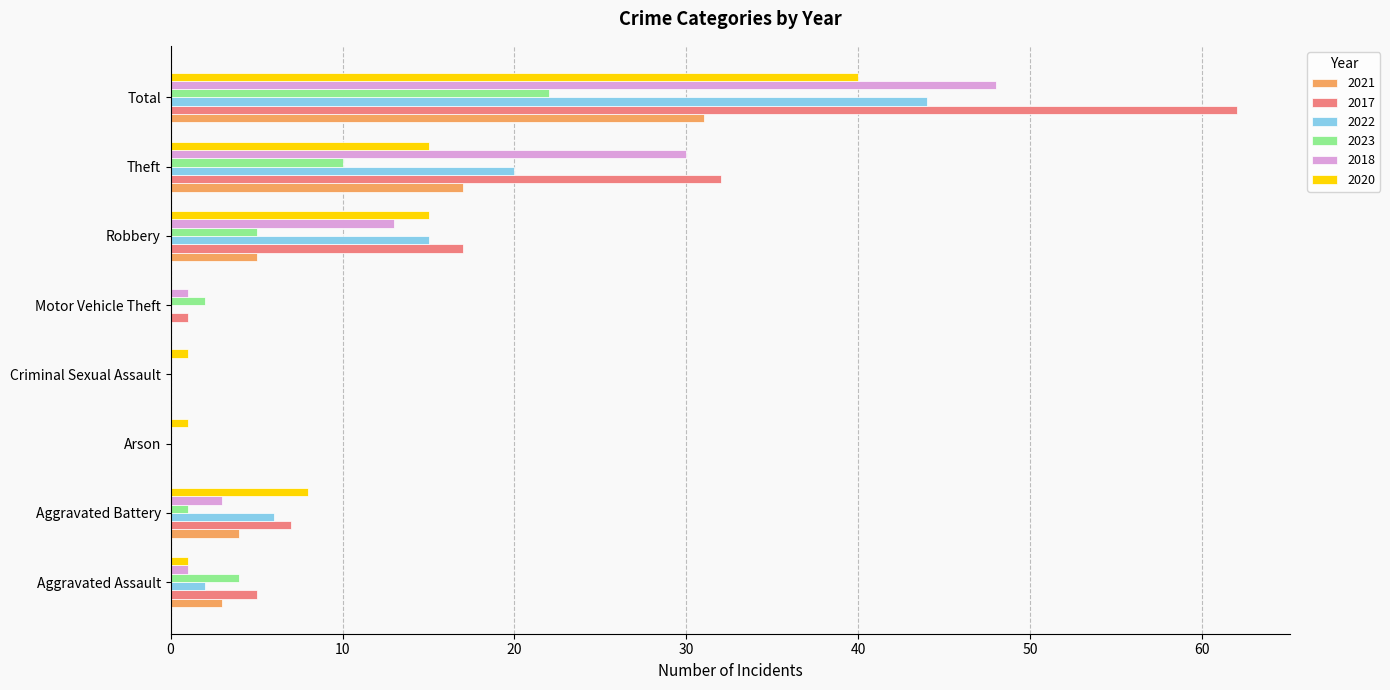

Is the value of 2021 at Aggravated Assault greater than the value of 2018 at Robbery?

No